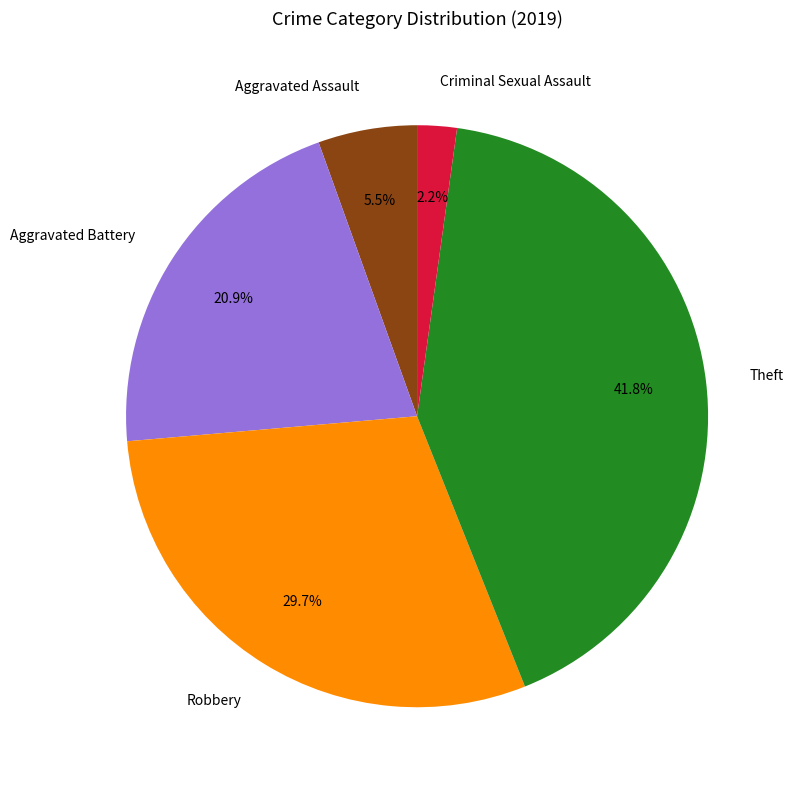

Rank the categories by value from lowest to highest.

Criminal Sexual Assault, Aggravated Assault, Aggravated Battery, Robbery, Theft